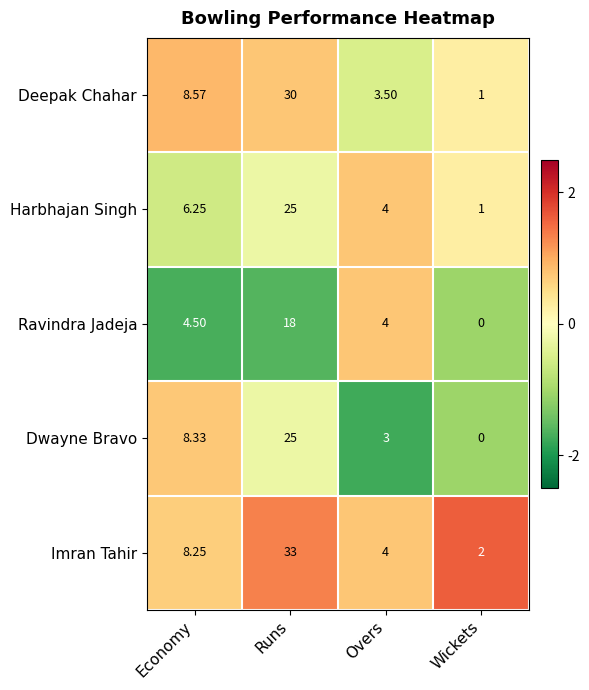

At which category is the sum across all series the highest?

Runs